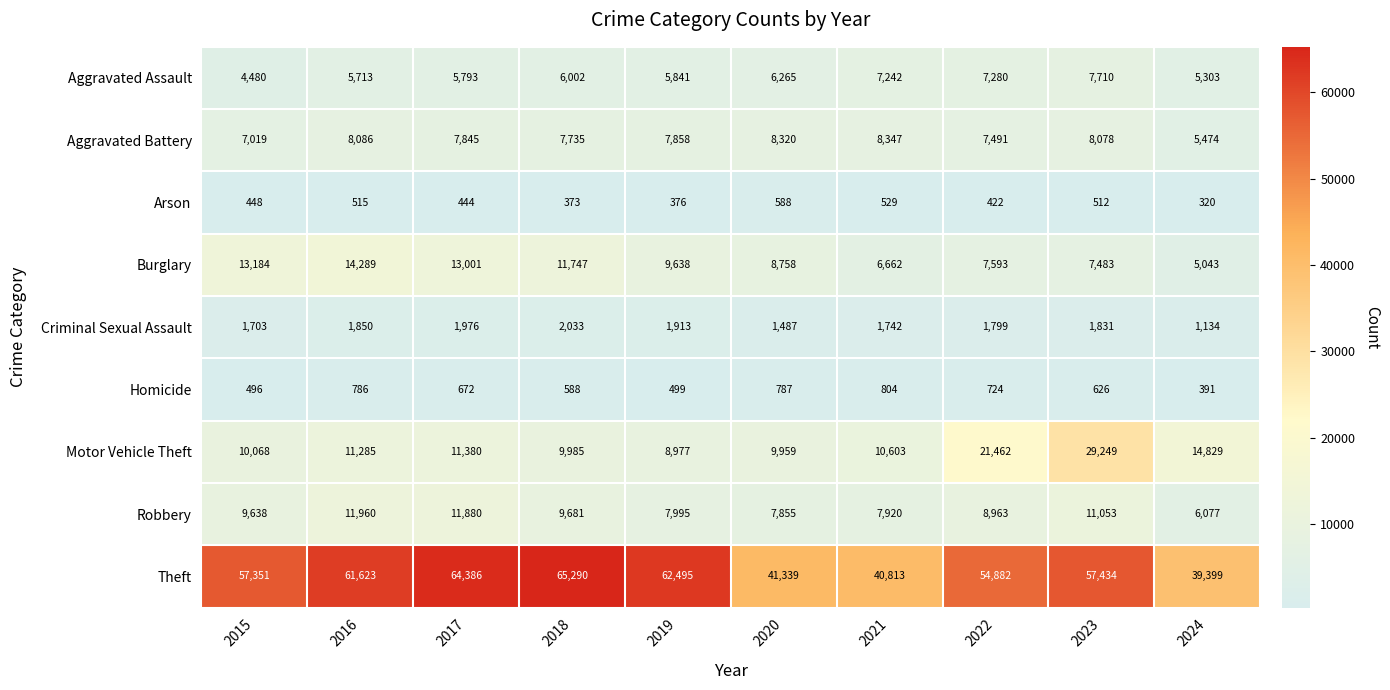

What is the greatest value displayed?

65290